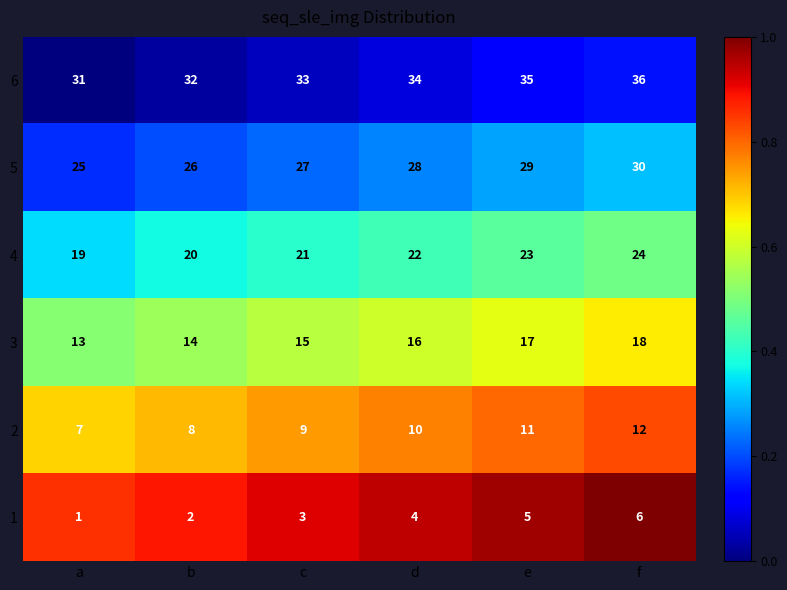

Rank the series by their maximum value, from highest to lowest.

6, 5, 4, 3, 2, 1